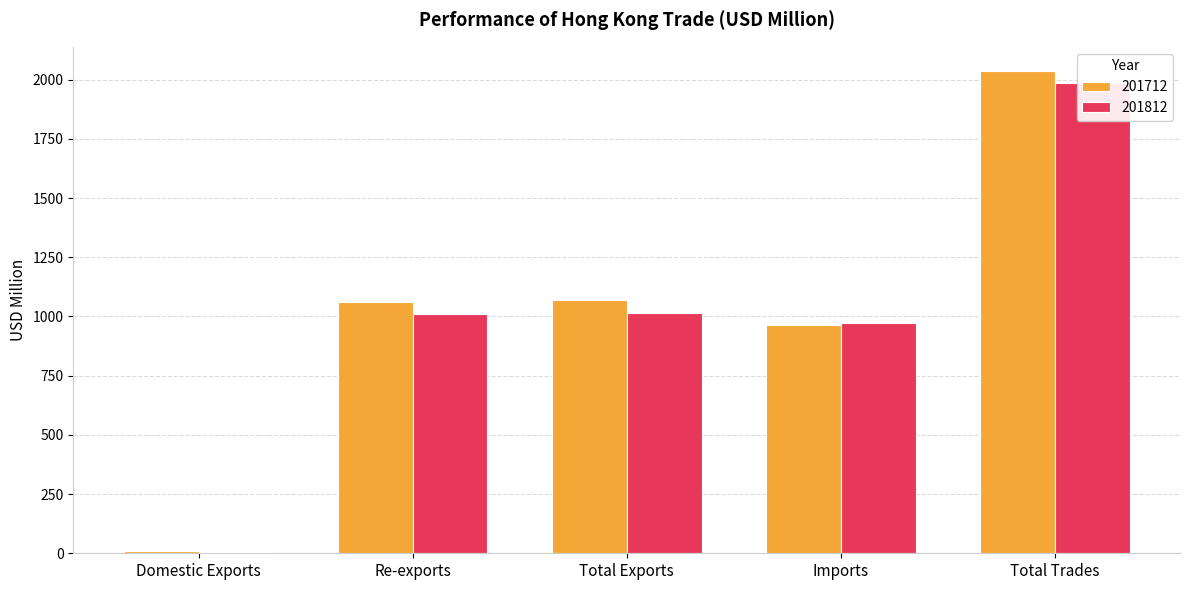

Which series has the largest range (max minus min)?

201712